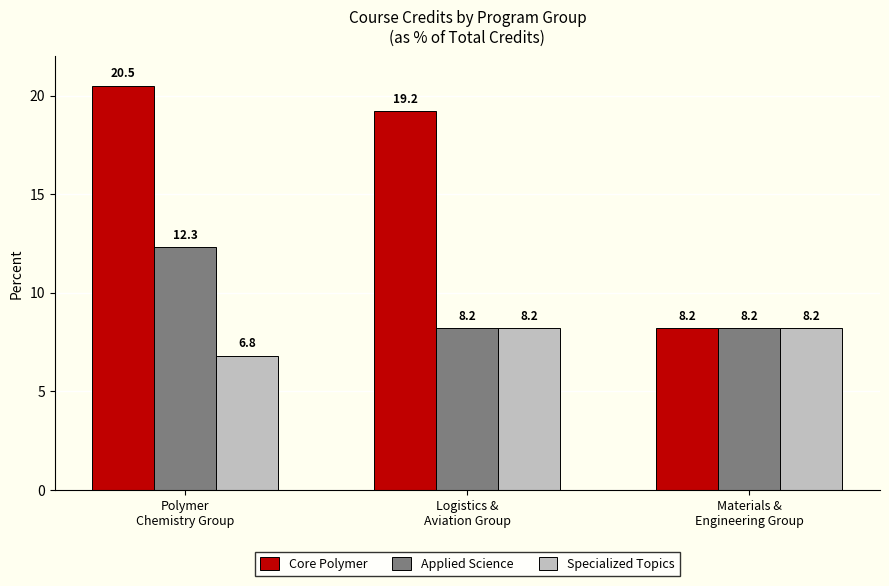

What position from the right is Polymer
Chemistry Group?

3